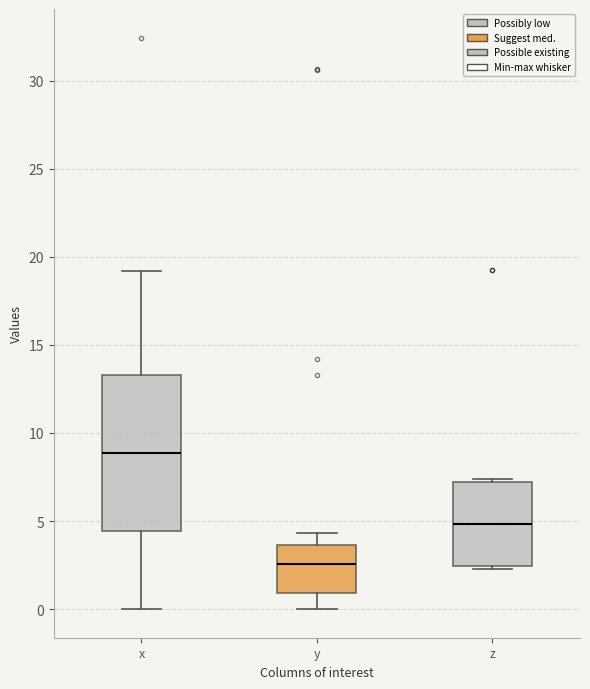

Which box has the highest median line?

x